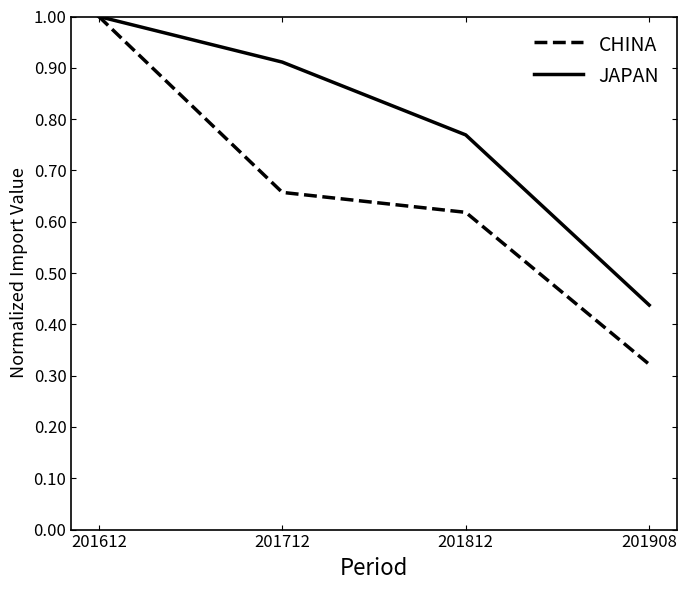

Which series has the largest range (max minus min)?

CHINA